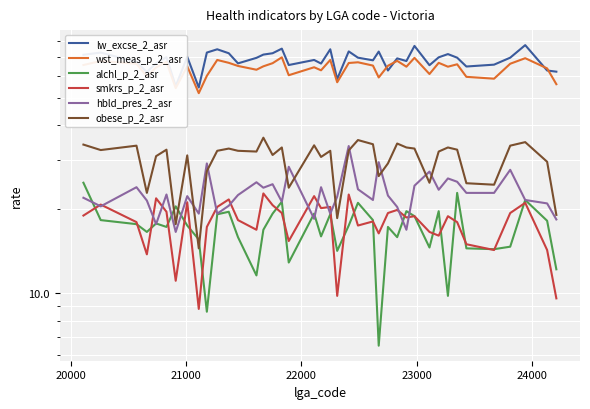

How many interior local peaks does the smkrs_p_2_asr series have?

13